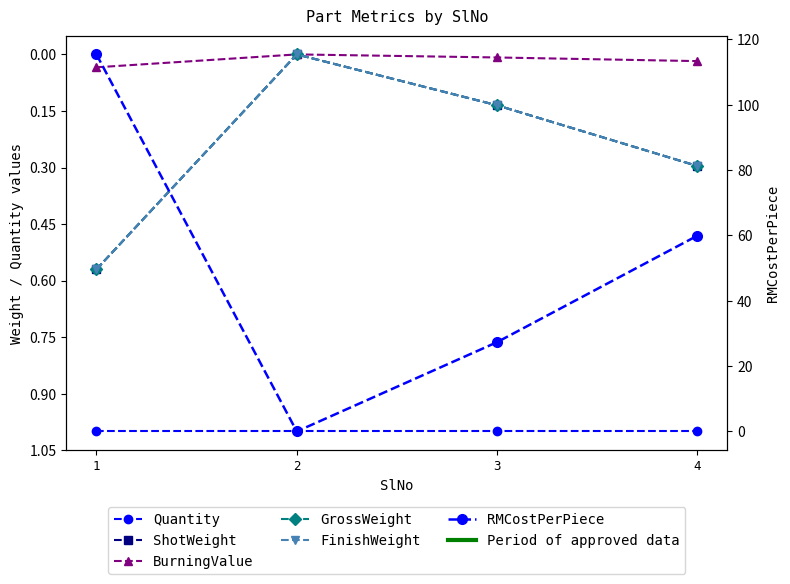

What is the sum of all Quantity values?

4.0